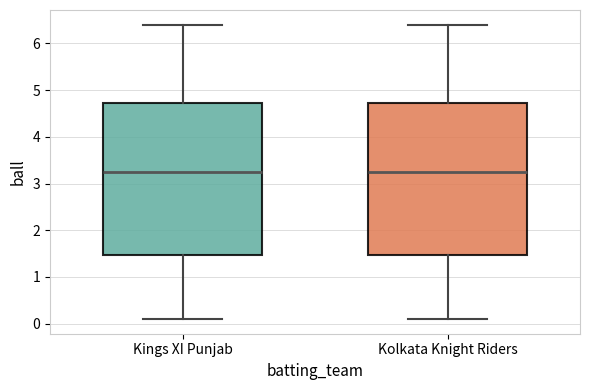

Reading left to right, transcribe this box plot: for each box, give where its median line is, the range the box spans, and where its two whiskers end, as read against the y-axis. The values are not printed on the chart, so give them approximately, as read against the axis.

Kings XI Punjab: median 3.3, box 1.5 to 4.7, whiskers 0.1 to 6.4
Kolkata Knight Riders: median 3.3, box 1.5 to 4.7, whiskers 0.1 to 6.4